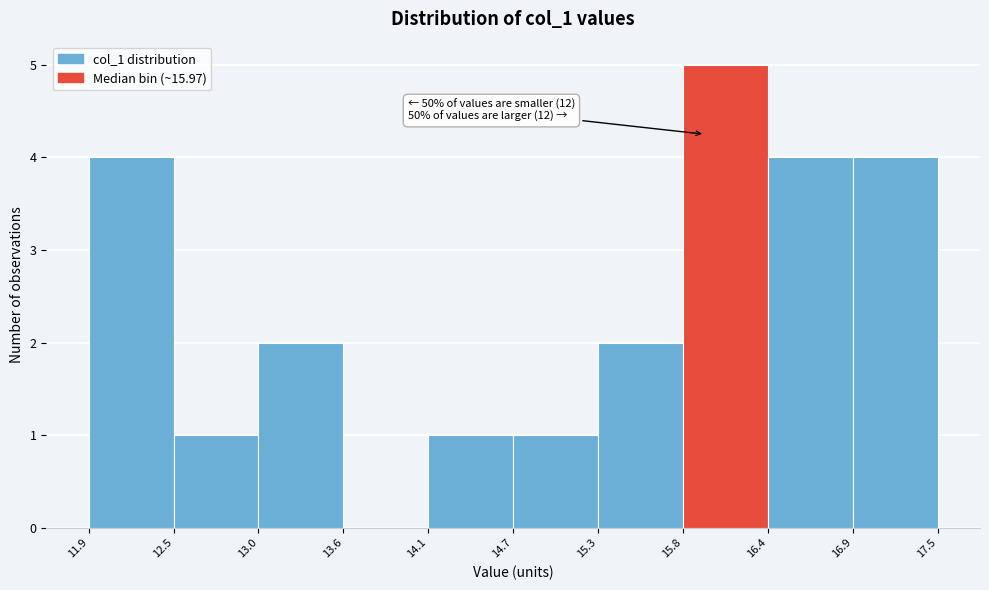

Which range on the x-axis has the tallest bar?

15.8 to 16.4